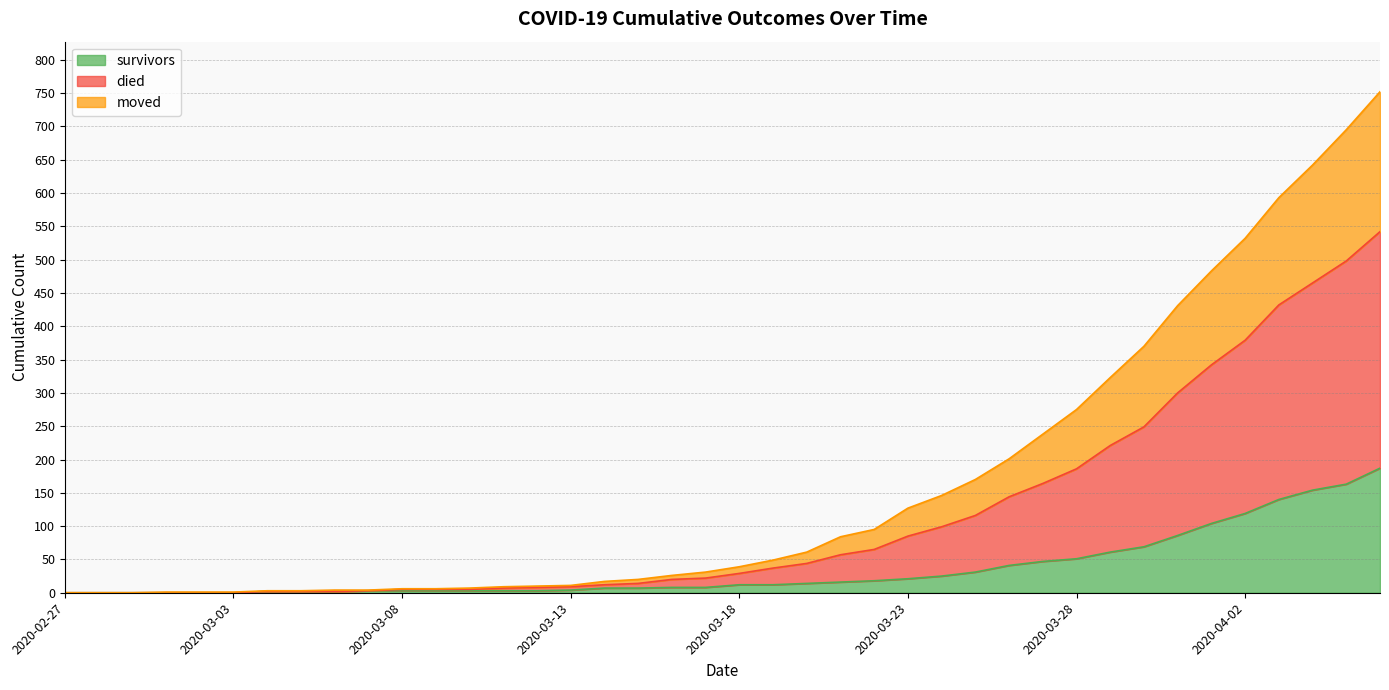

How many values in moved are above zero?

34